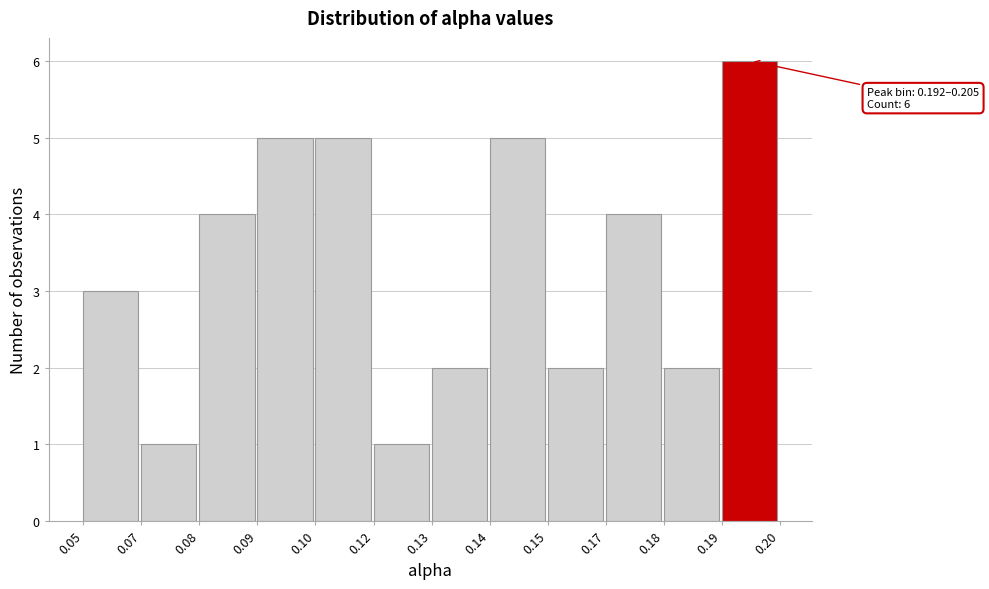

Reading left to right, extract all data points from this chart.

0.05=3	0.07=1	0.08=4	0.09=5	0.10=5	0.12=1	0.13=2	0.14=5	0.15=2	0.17=4	0.18=2	0.19=6